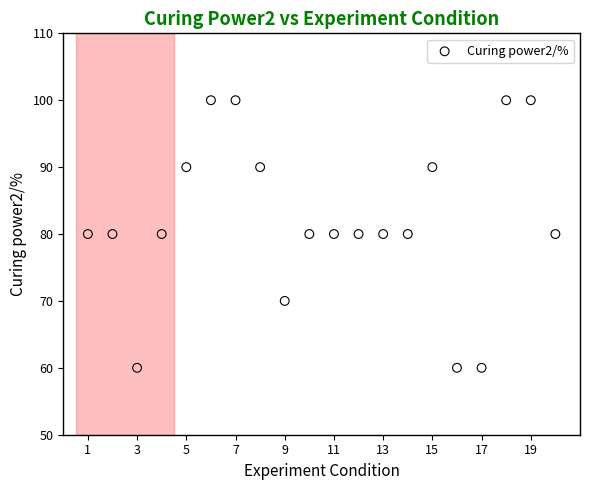

What is the range of Y values (max minus min)?

40